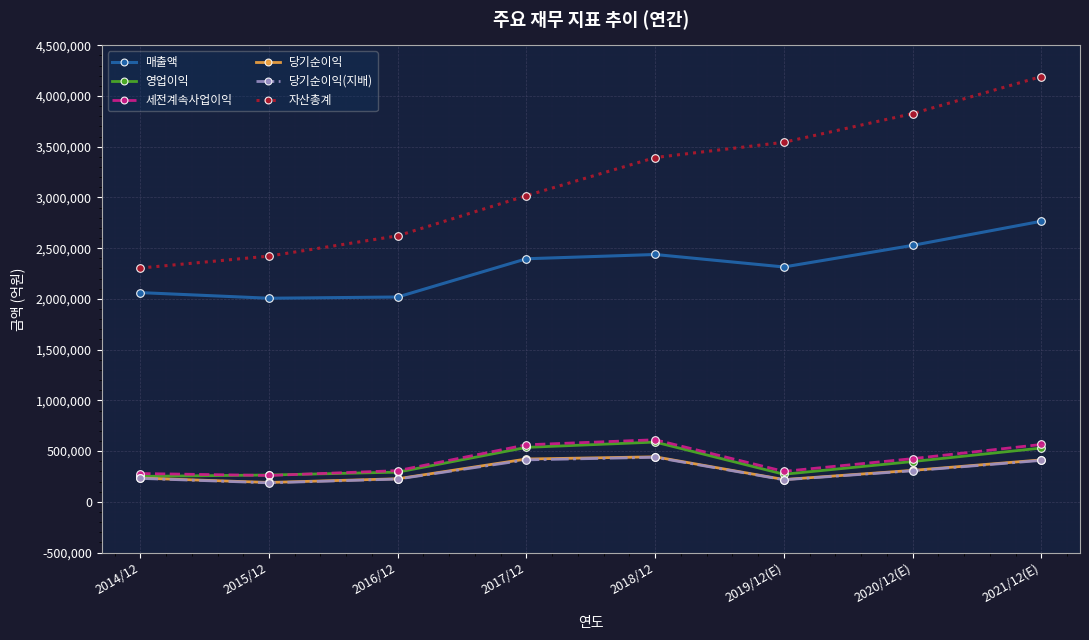

At which category is the sum across all series the highest?

2021/12(E)